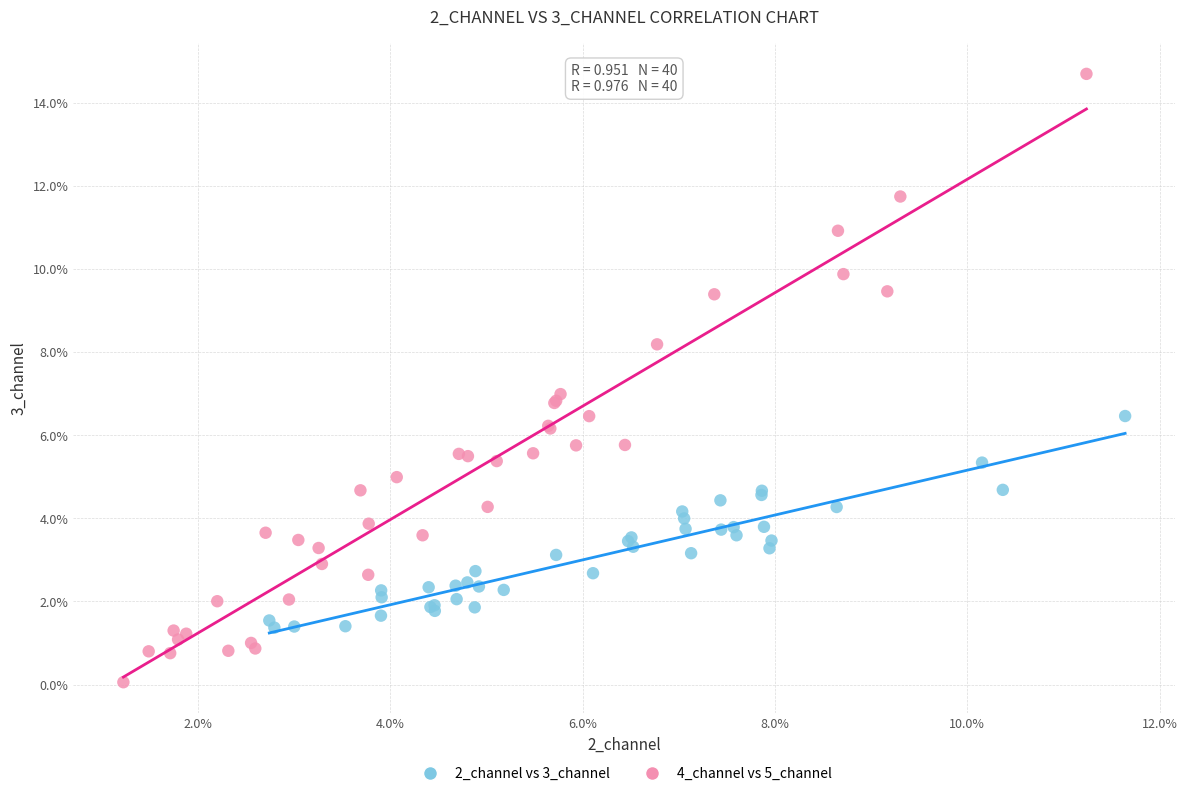

What are all the series names shown in the legend?

2_channel vs 3_channel, 4_channel vs 5_channel